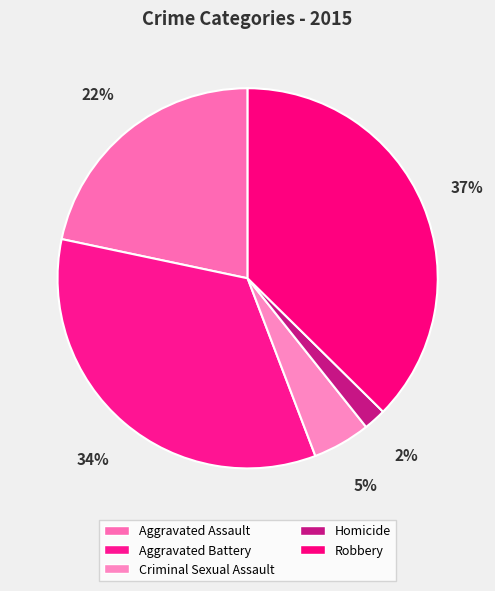

True or false: Robbery accounts for 37% of the total.

True